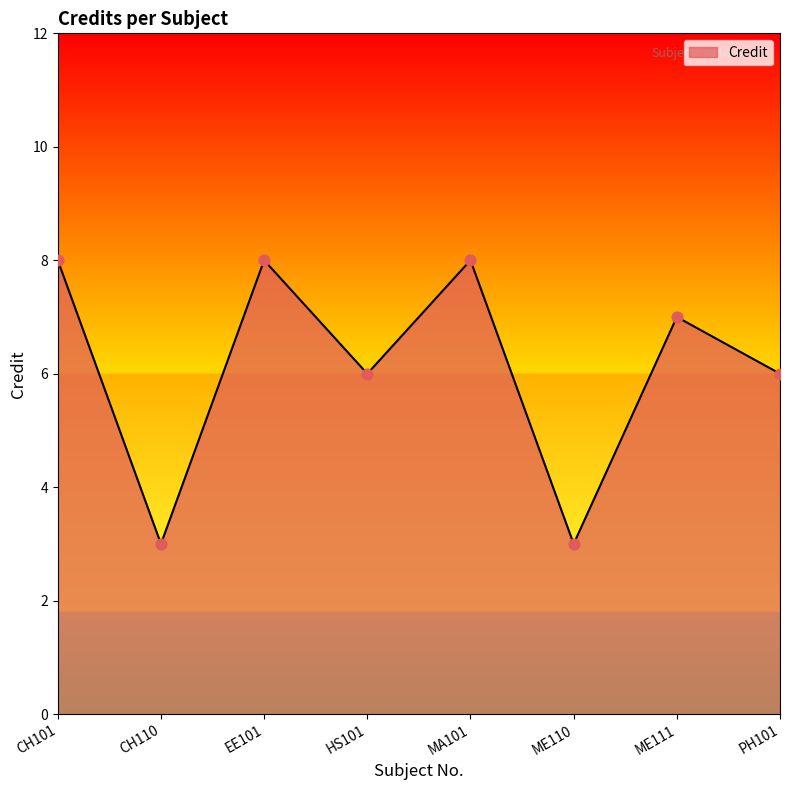

What is the ratio of the value at EE101 to the value at PH101?

1.3